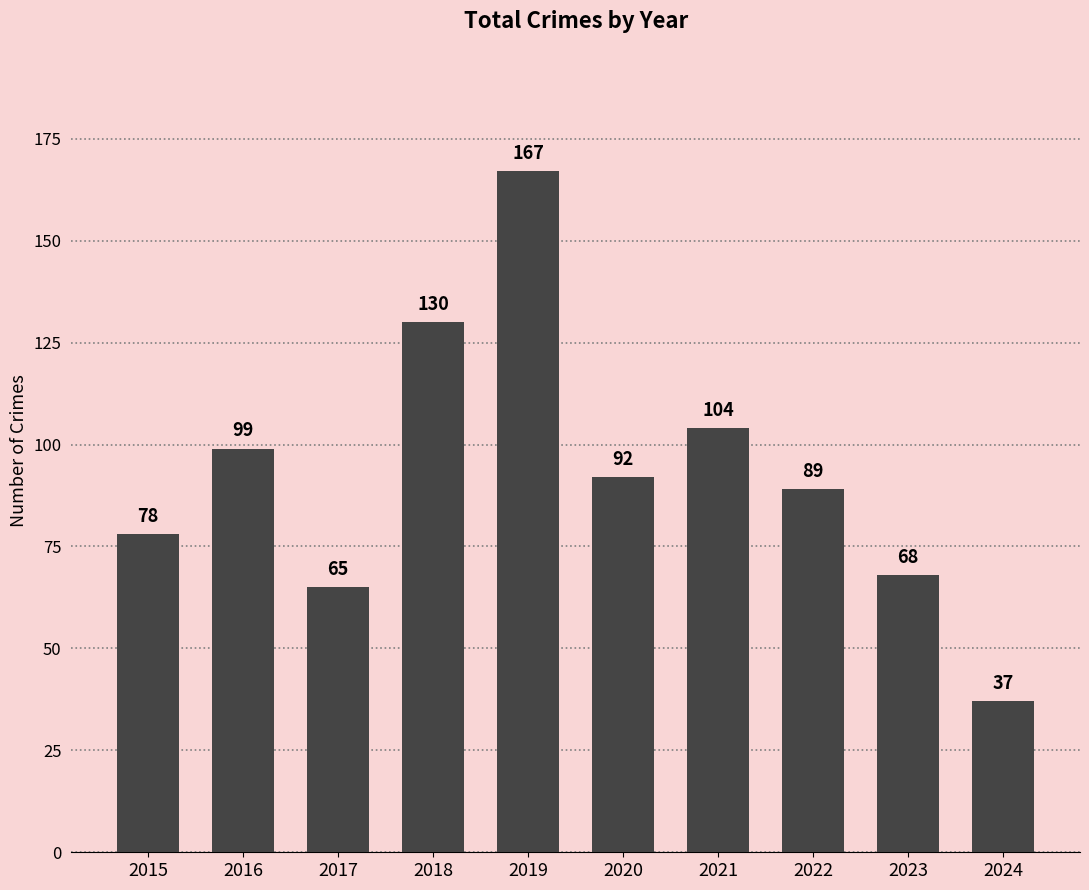

Rank the categories by value from highest to lowest.

2019, 2018, 2021, 2016, 2020, 2022, 2015, 2023, 2017, 2024